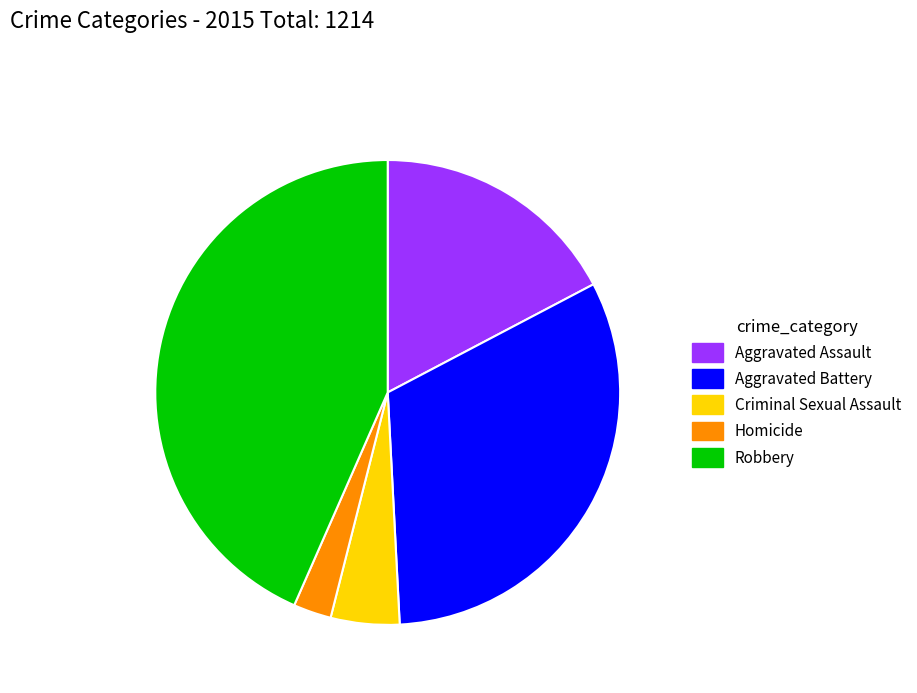

How many slices are in this pie chart?

5